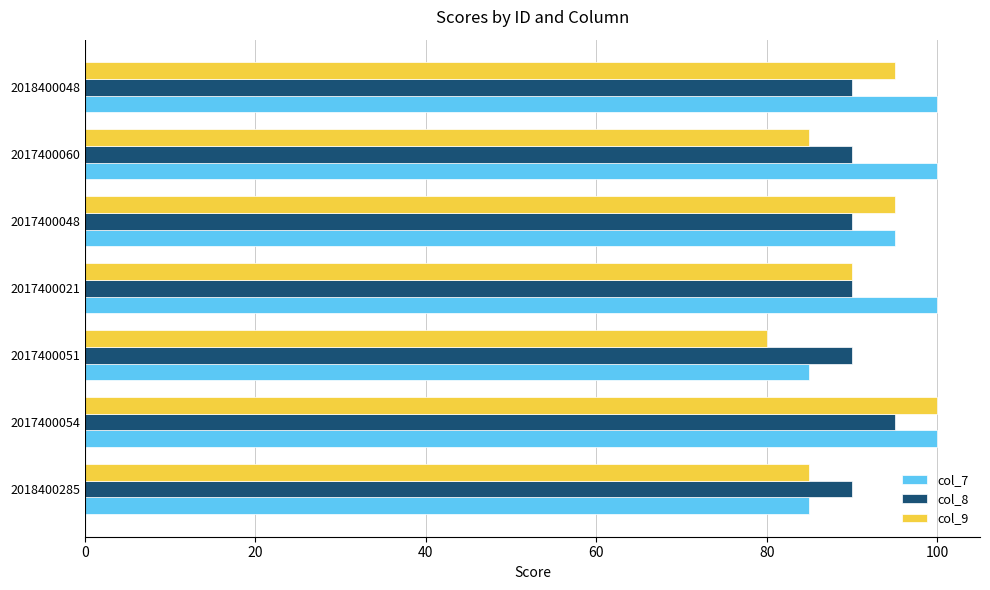

How many data points does each series have?

7